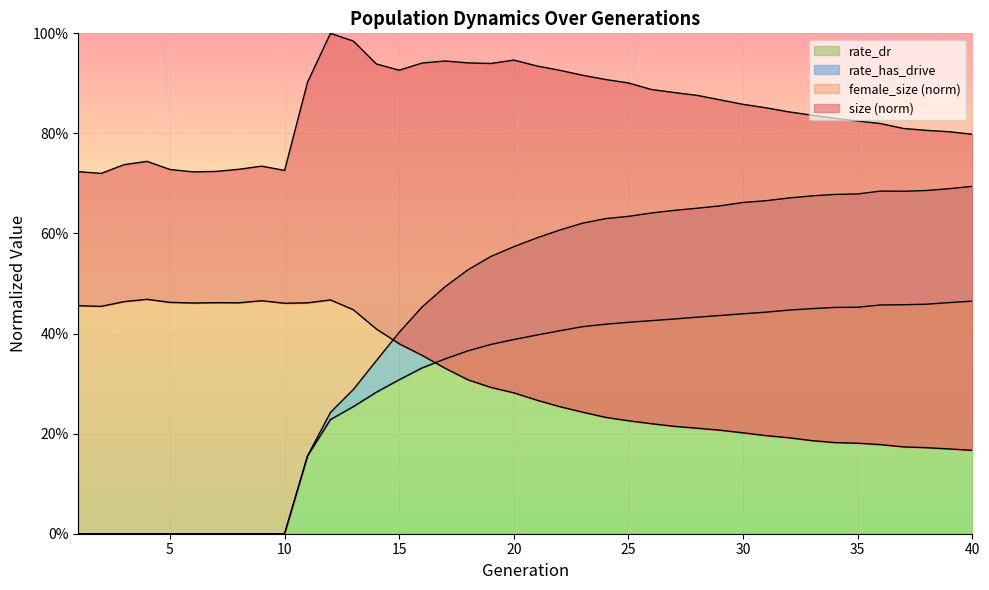

Which series has the largest range (max minus min)?

rate_has_drive